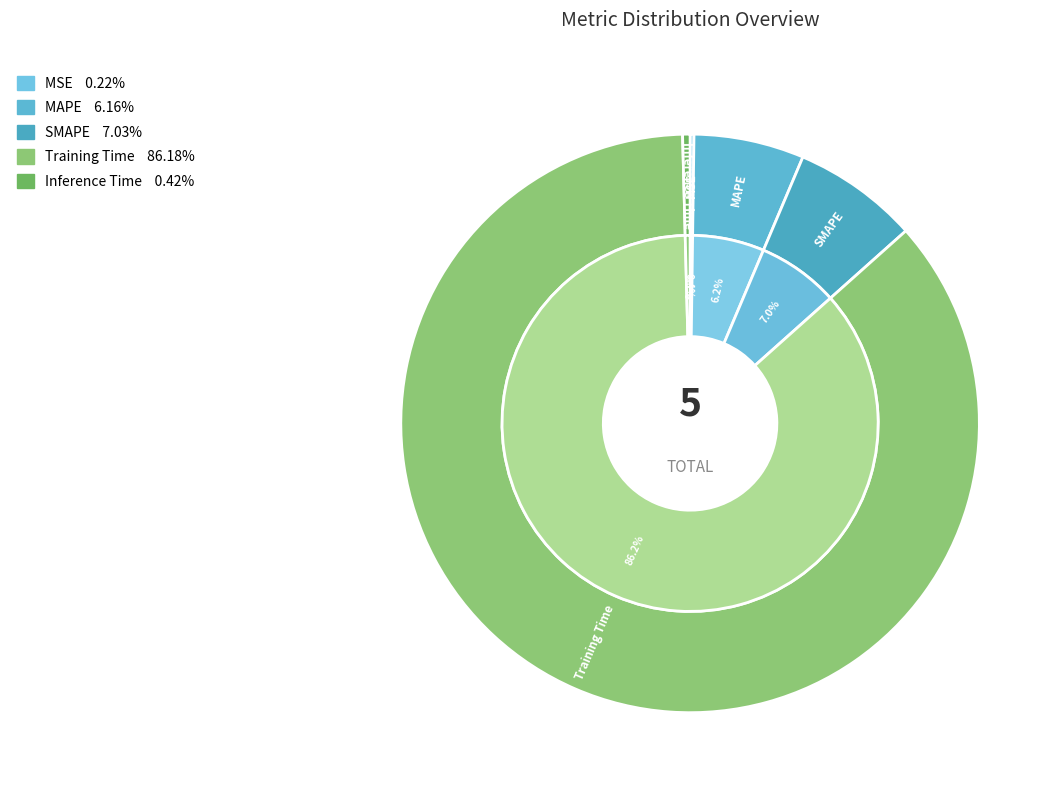

How many slices are in this pie chart?

5